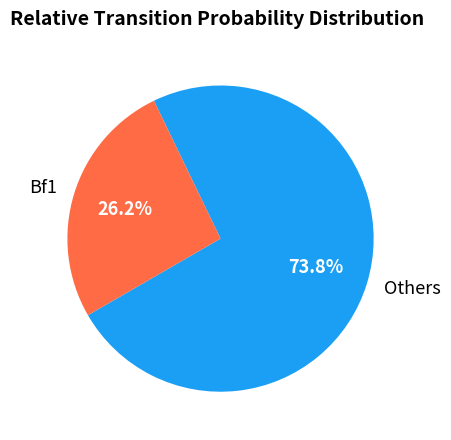

Rank the categories by value from highest to lowest.

Others, Bf1